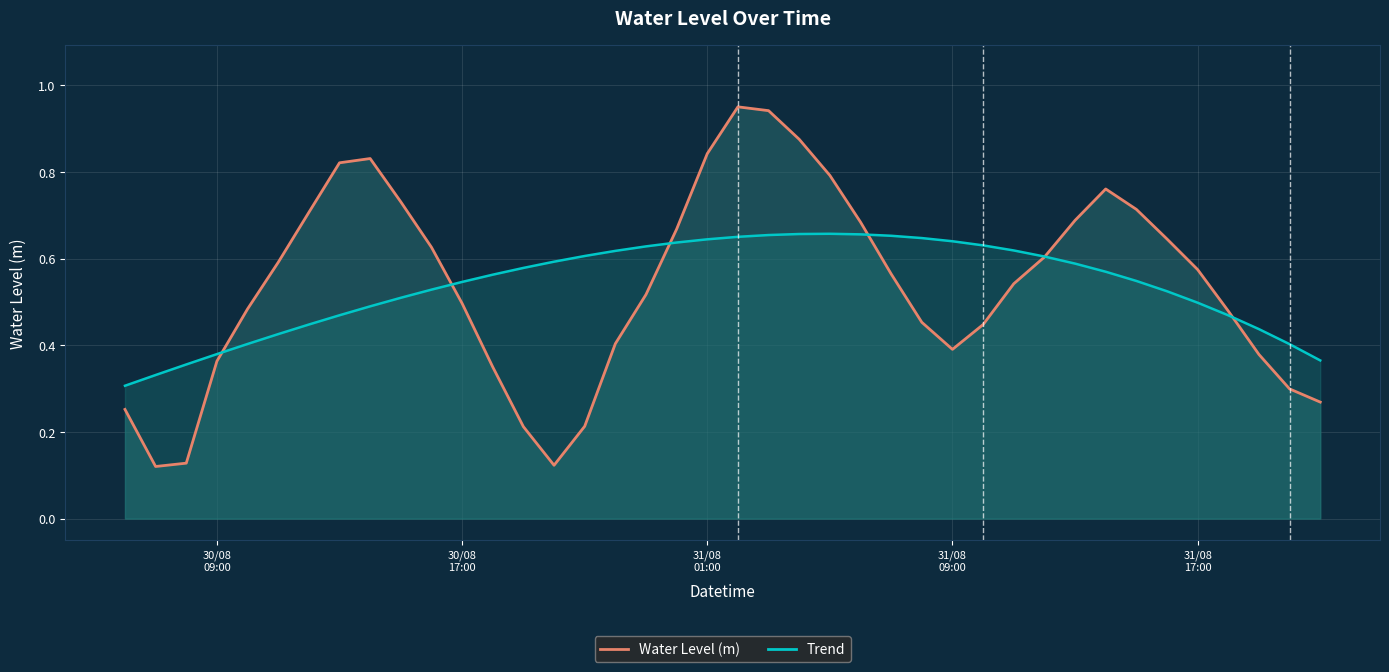

What position from the left is 31/08
01:00?

3